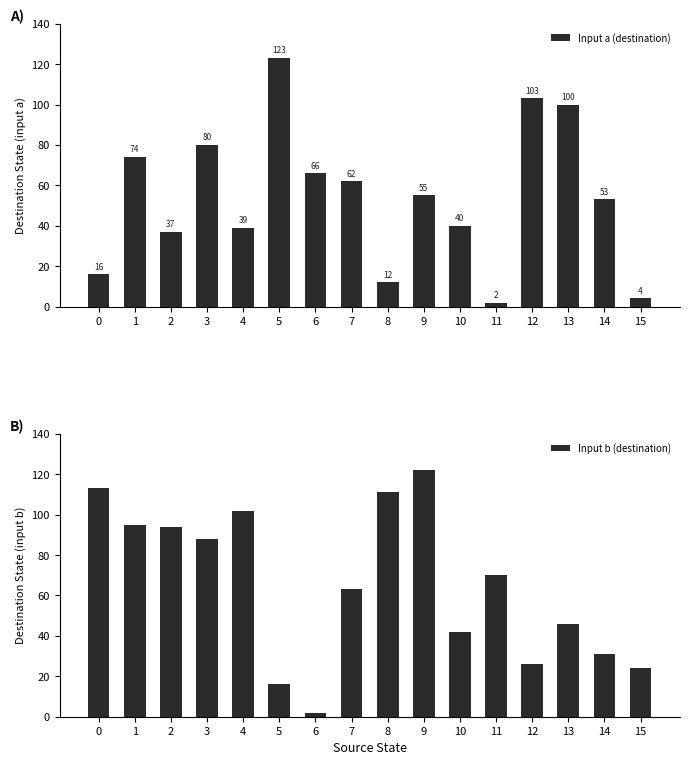

What is the average value of the Input a (destination) series?

54